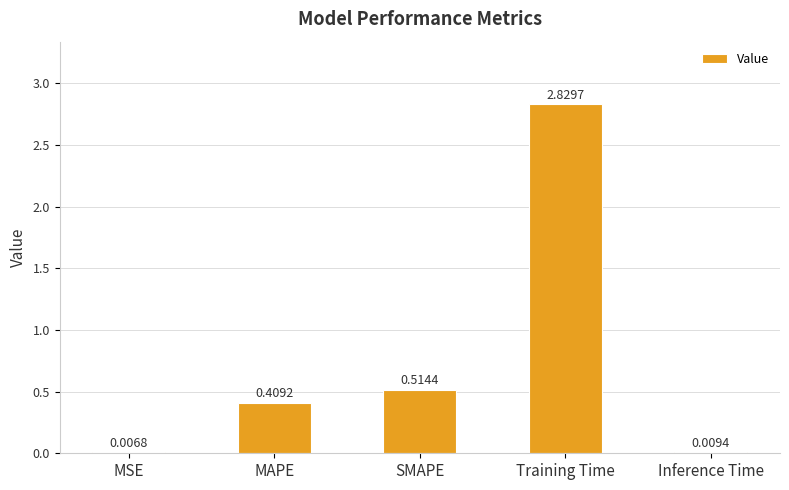

At which label is the value closest to 1?

SMAPE